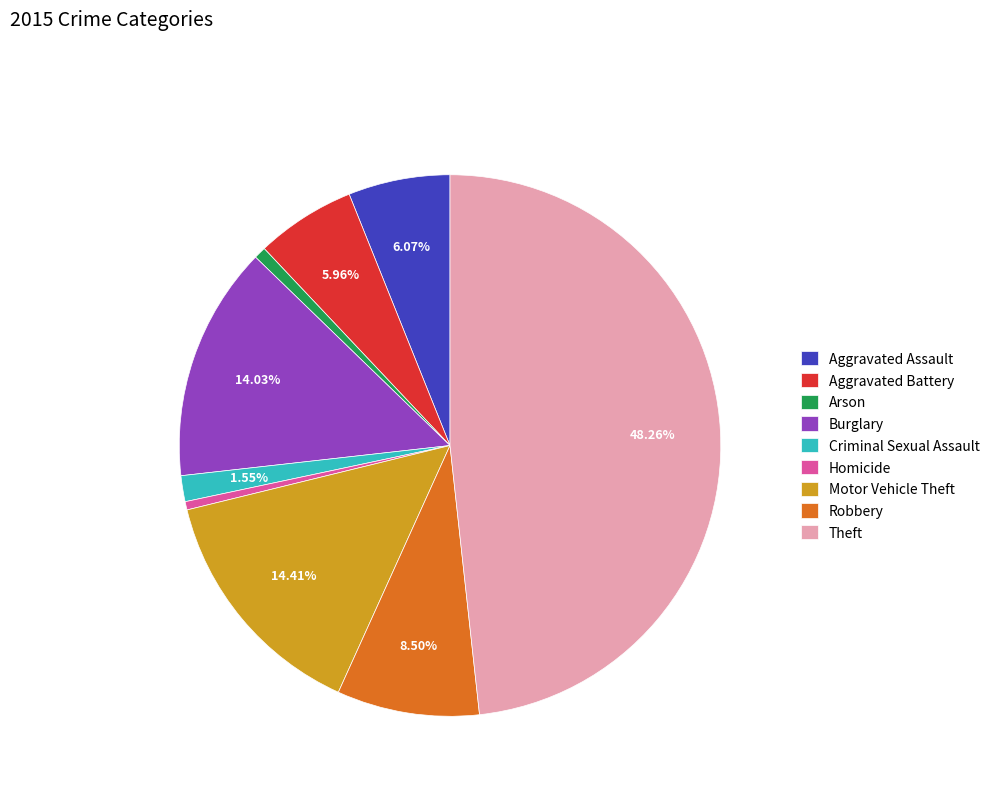

True or false: Motor Vehicle Theft accounts for 21% of the total.

False